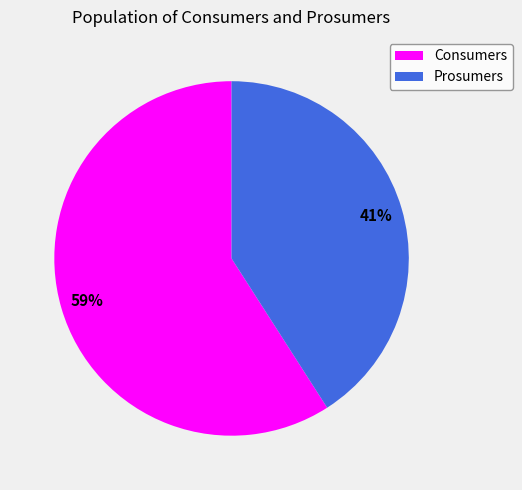

What is the largest slice in the pie chart?

Consumers